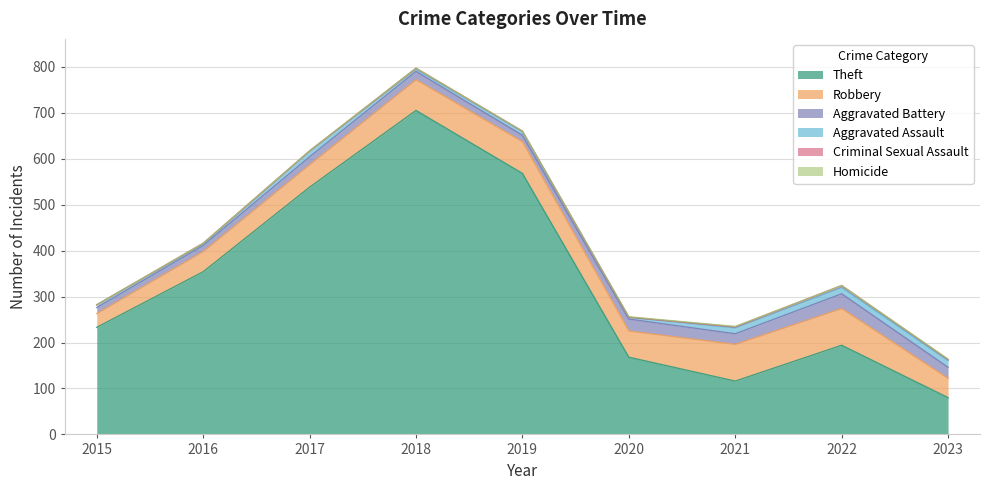

What is the value of the Aggravated Assault point at the 1st from the left?

6